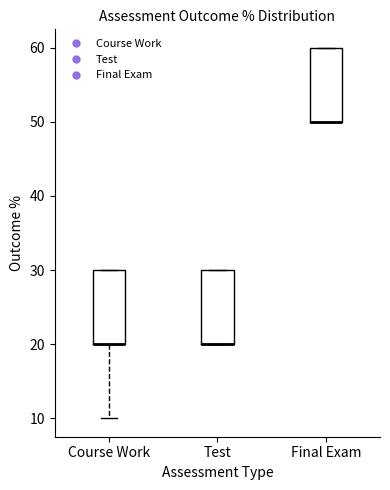

Reading left to right, transcribe this box plot: for each box, give where its median line is, the range the box spans, and where its two whiskers end, as read against the y-axis. The values are not printed on the chart, so give them approximately, as read against the axis.

Course Work: median 20 (drawn on the box's lower edge), box 20 to 30, whiskers 10 to 30
Test: median 20 (drawn on the box's lower edge), box 20 to 30, whiskers 20 to 30
Final Exam: median 50 (drawn on the box's lower edge), box 50 to 60, whiskers 50 to 60